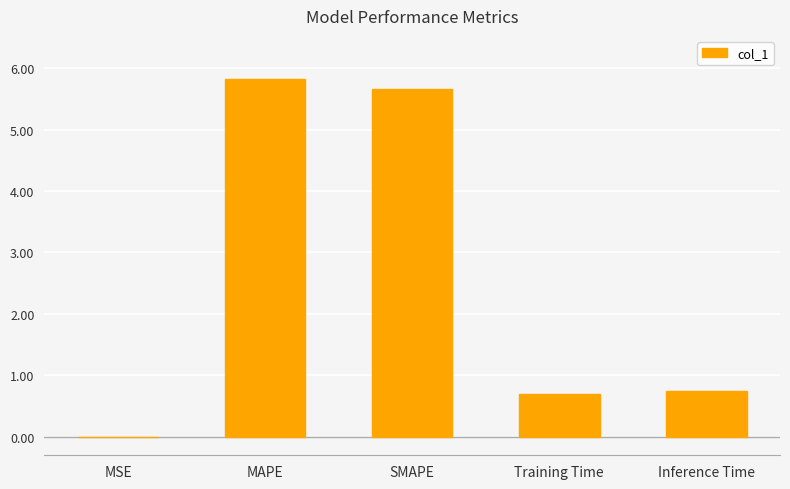

What is the difference between the values at SMAPE and Training Time?

5.0